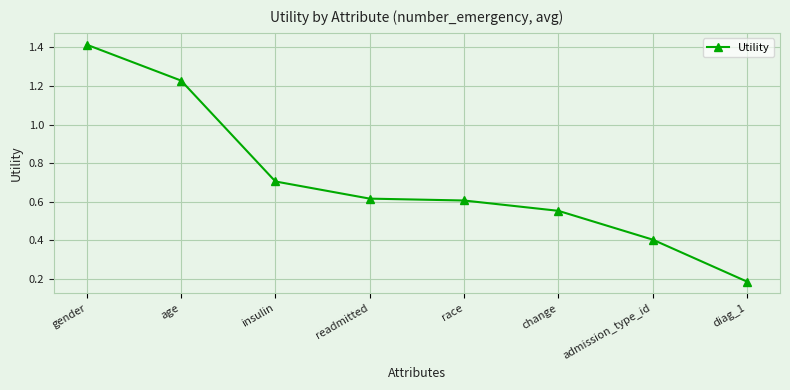

At which label is the value closest to 0?

diag_1